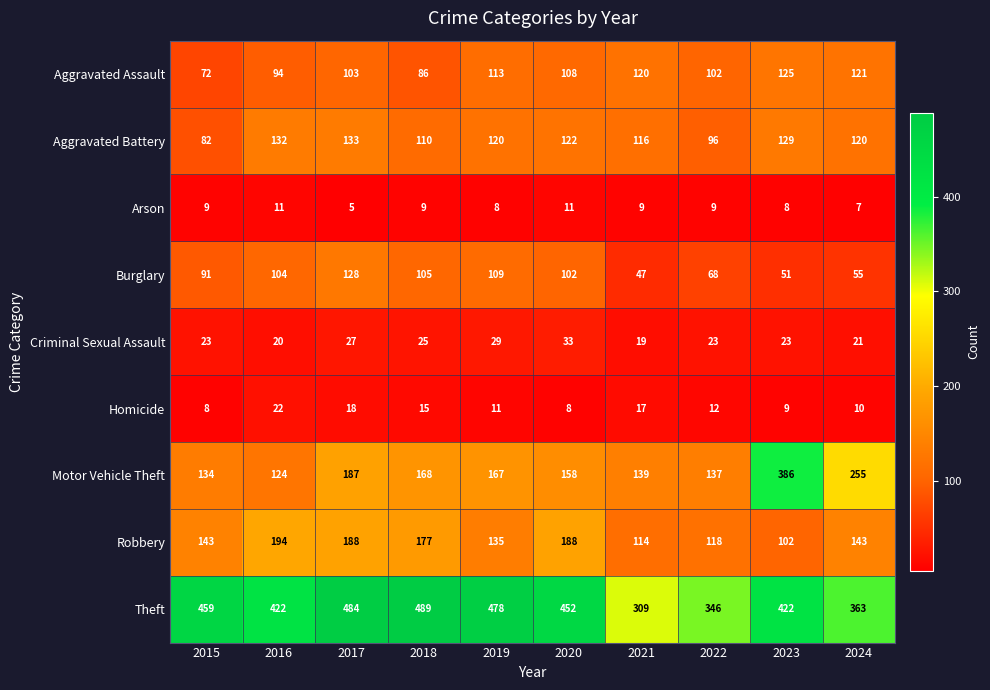

What is the spread (max minus min) of values at 2015?

451